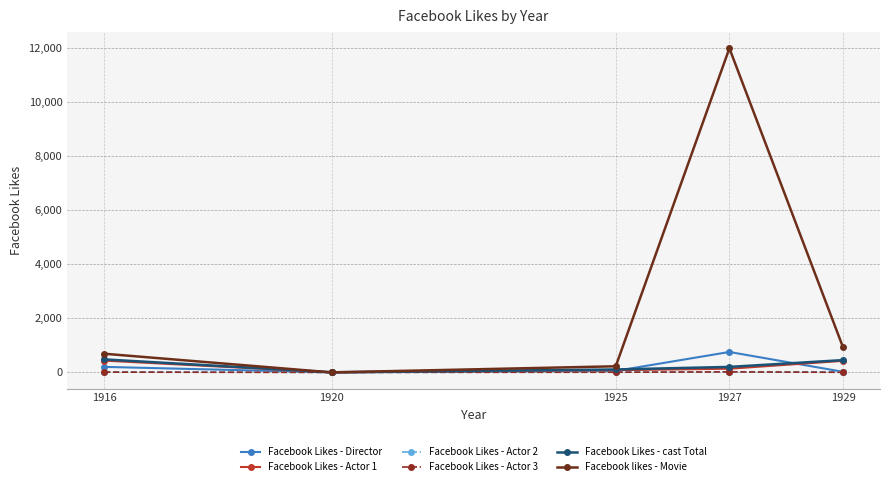

True or false: Facebook Likes - Actor 2 has more than 2 interior local peaks.

False